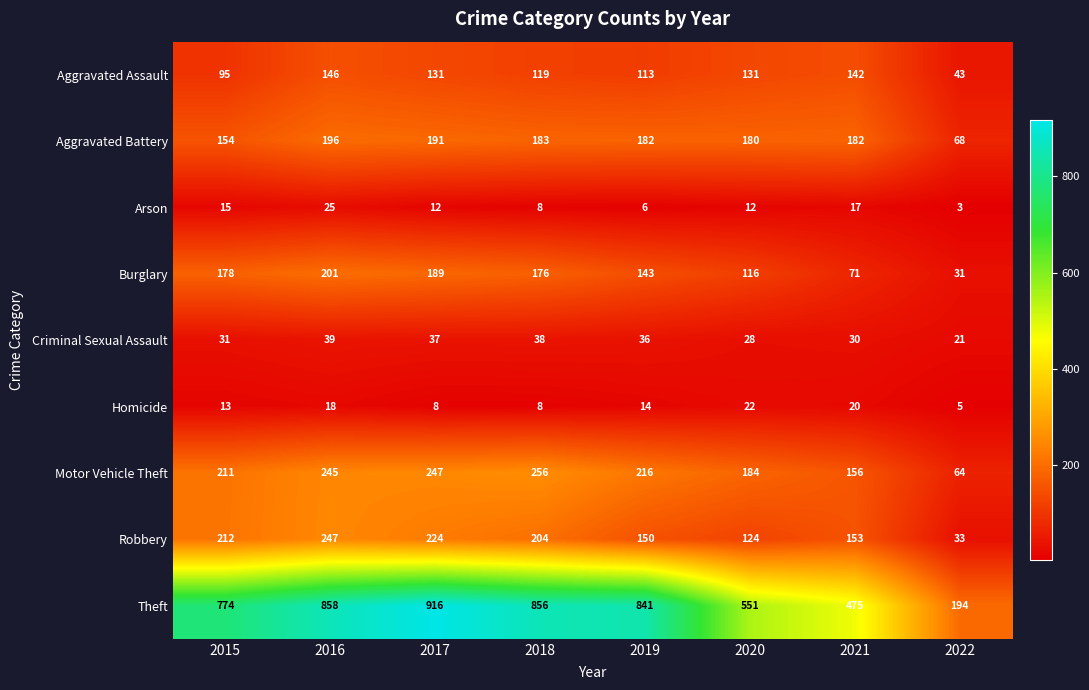

Count the number of data series in this chart.

9